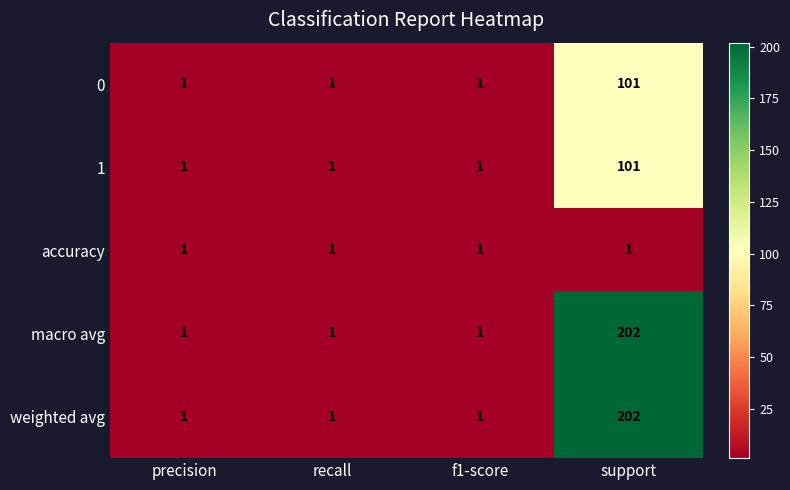

What is the difference between the maximum and minimum values in the weighted avg series?

201